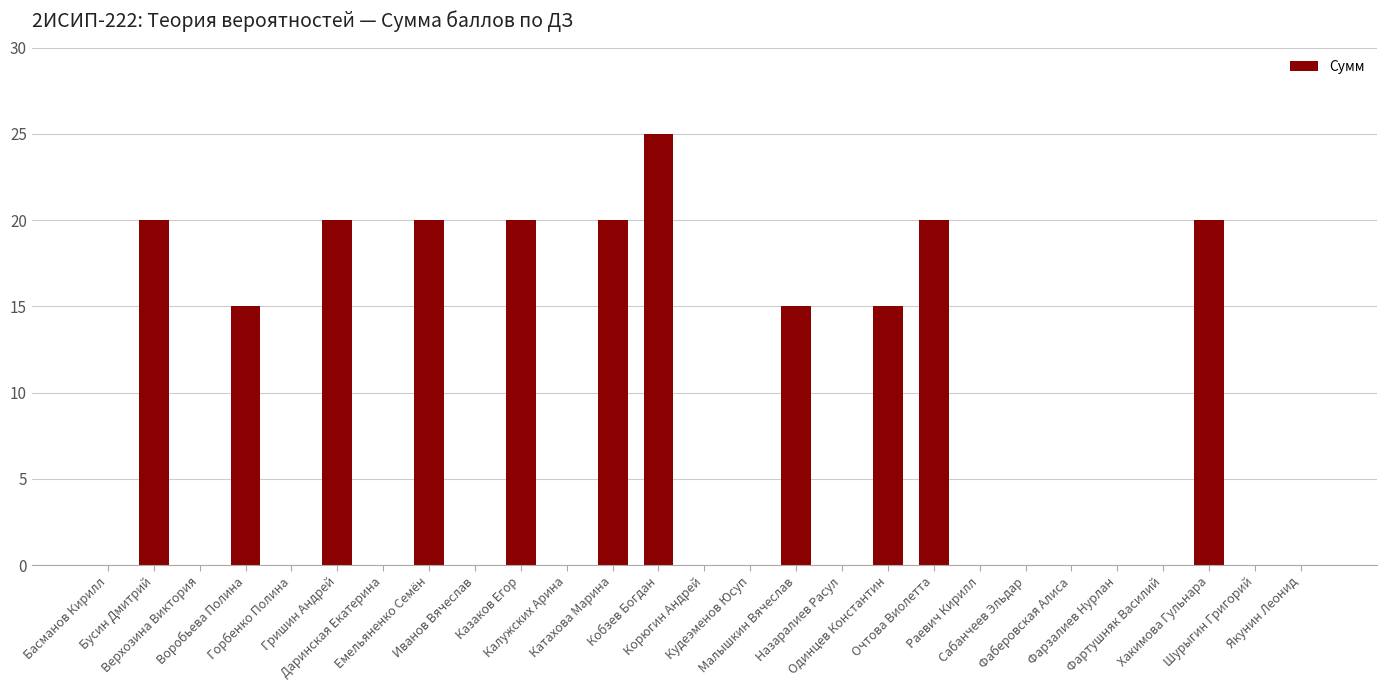

What is the maximum value shown in the chart?

25